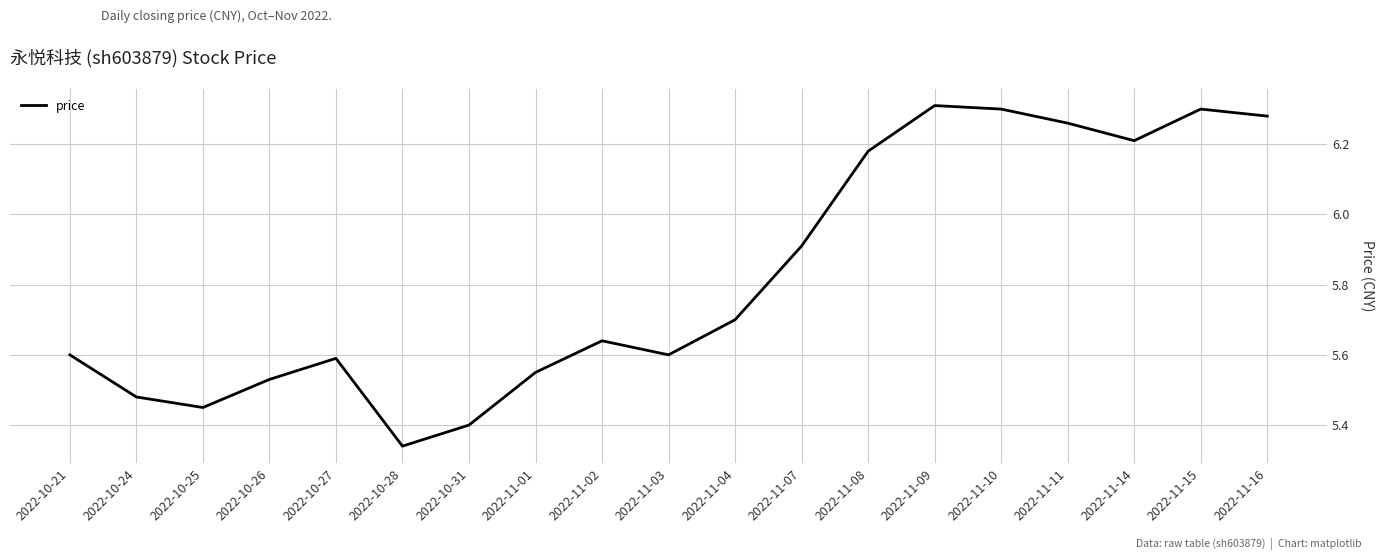

Which has a higher value, 2022-11-10 or 2022-10-24?

2022-11-10